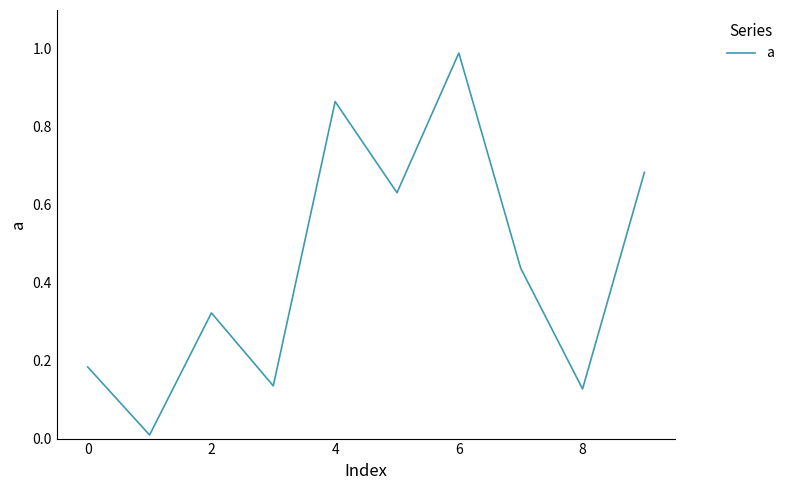

What is the greatest value displayed?

1.0